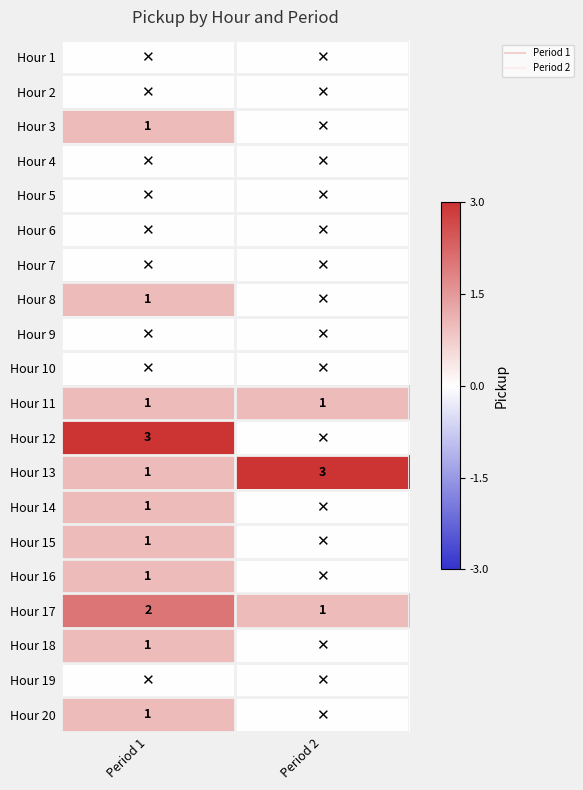

What is the difference between the Hour 20 values at Period 2 and Period 1?

1